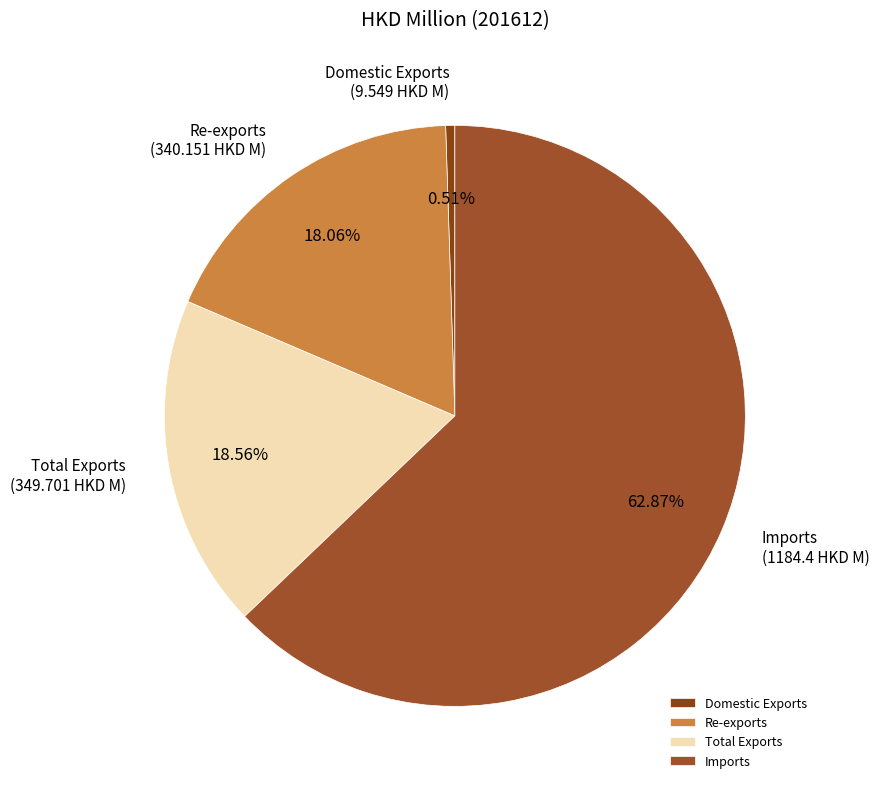

How many segments does this pie chart have?

4